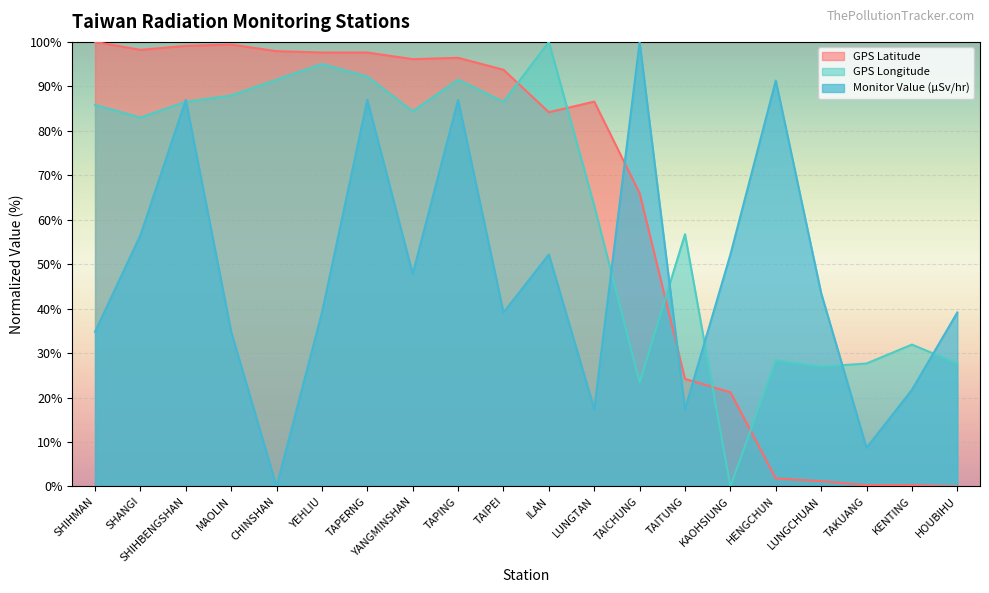

How many lines are shown in the chart?

3